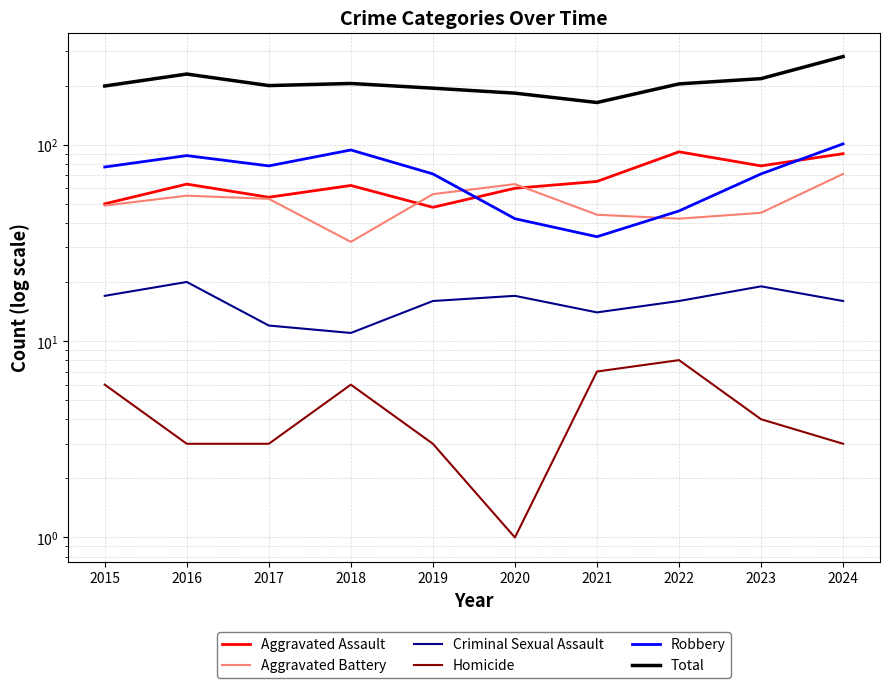

What is the sum of the Criminal Sexual Assault values at 2023 and 2015?

36